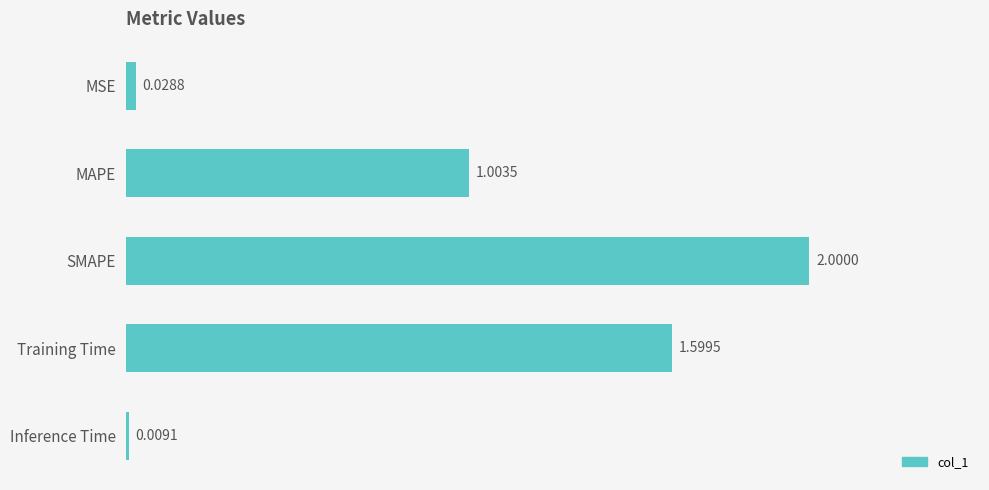

What is the average value?

0.9